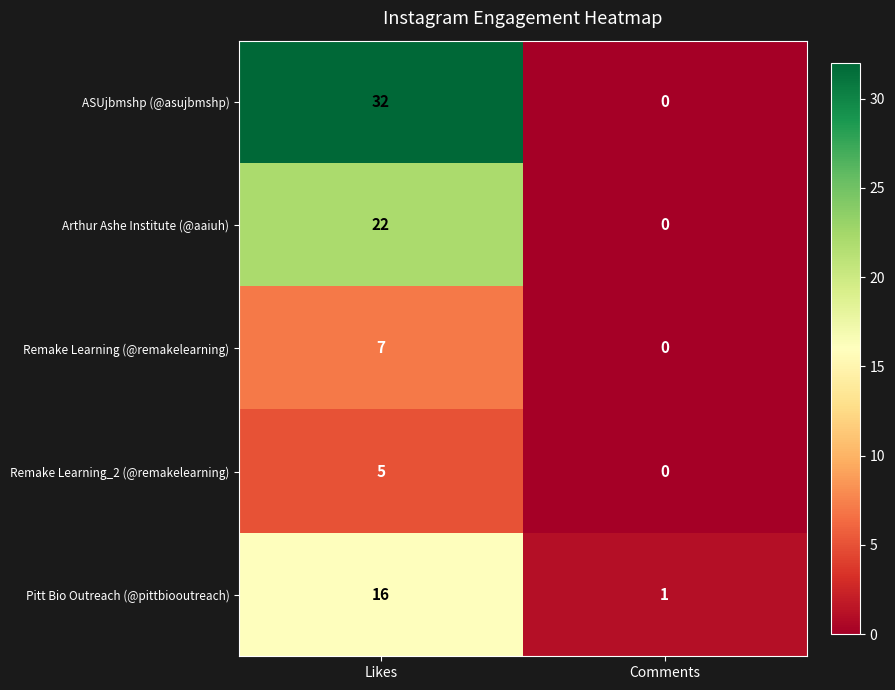

At Likes, list the series in order from smallest to largest.

Remake Learning_2 (@remakelearning), Remake Learning (@remakelearning), Pitt Bio Outreach (@pittbiooutreach), Arthur Ashe Institute (@aaiuh), ASUjbmshp (@asujbmshp)